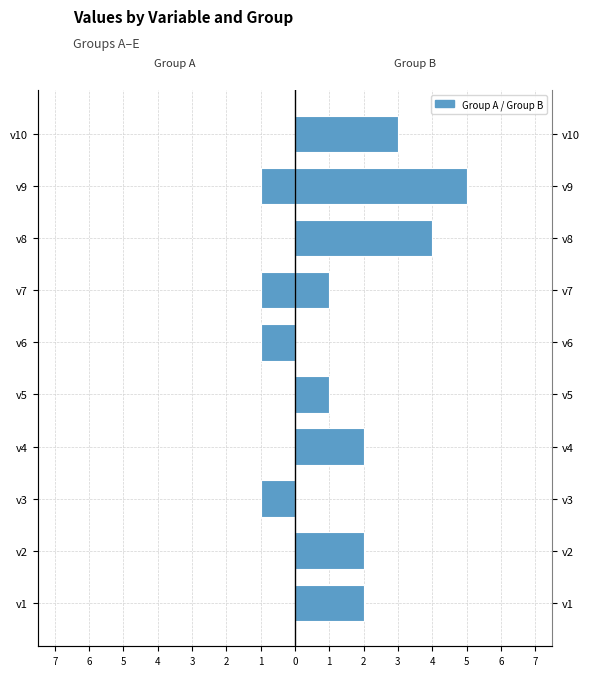

How many data points does each series have?

10